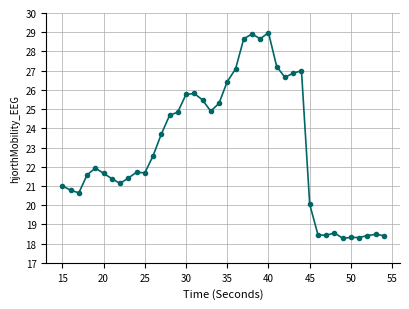

Does the chart have visible grid lines?

Yes